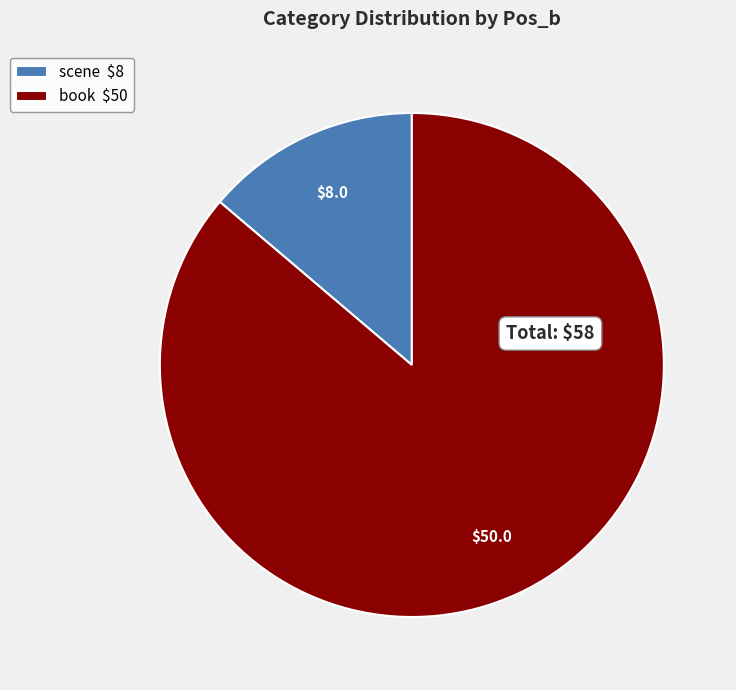

What is the largest slice in the pie chart?

book